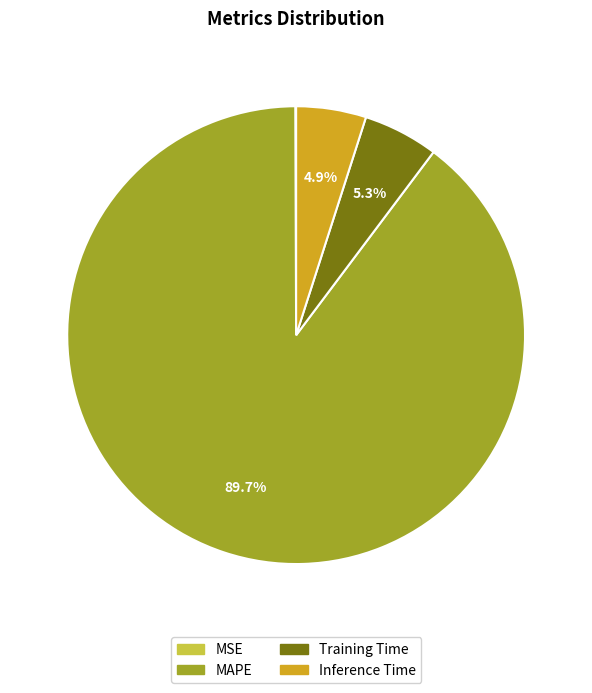

To the nearest percent, what percentage of the pie is Training Time?

5%